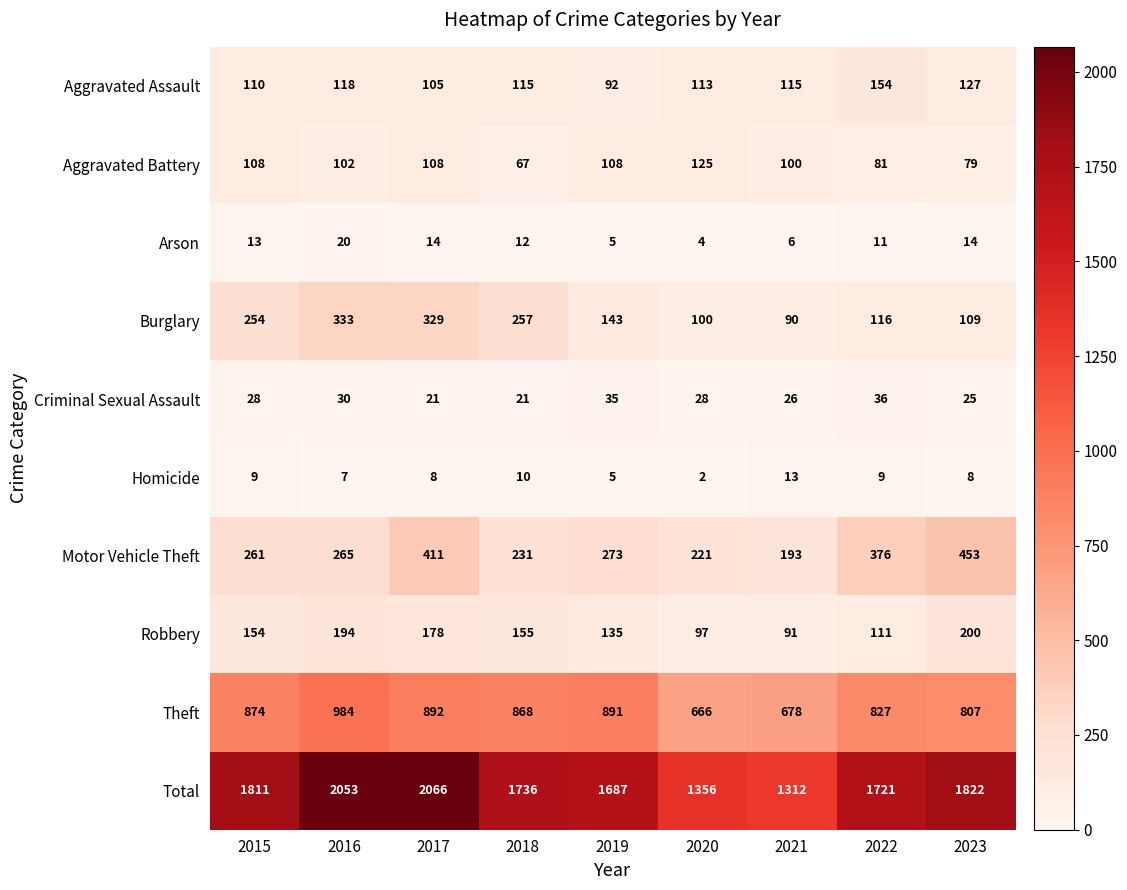

What is the difference between the Homicide values at 2019 and 2020?

3